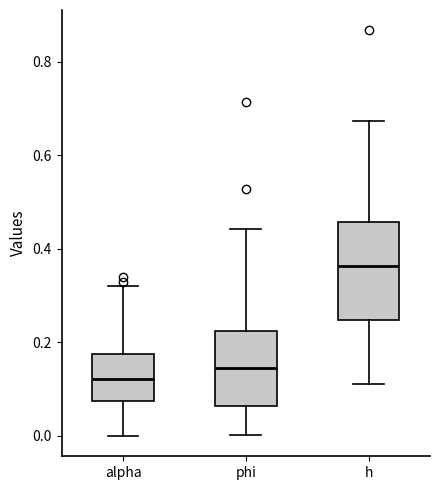

Where does the lower whisker of the box for alpha end on the y-axis? The values are not printed on the chart, so give them approximately, as read against the axis.

0.00